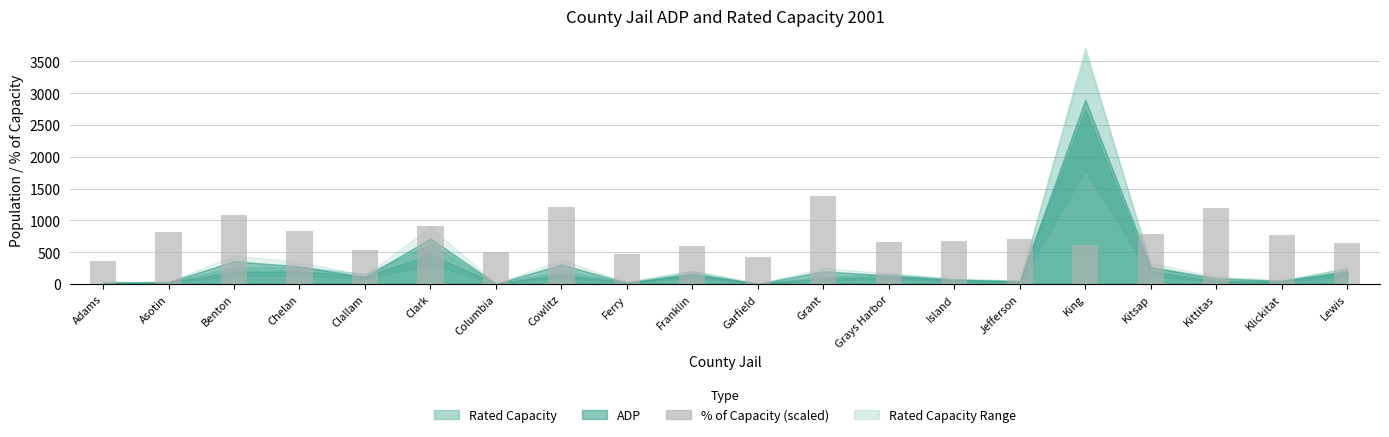

What is the approximate value at Adams?

355.9